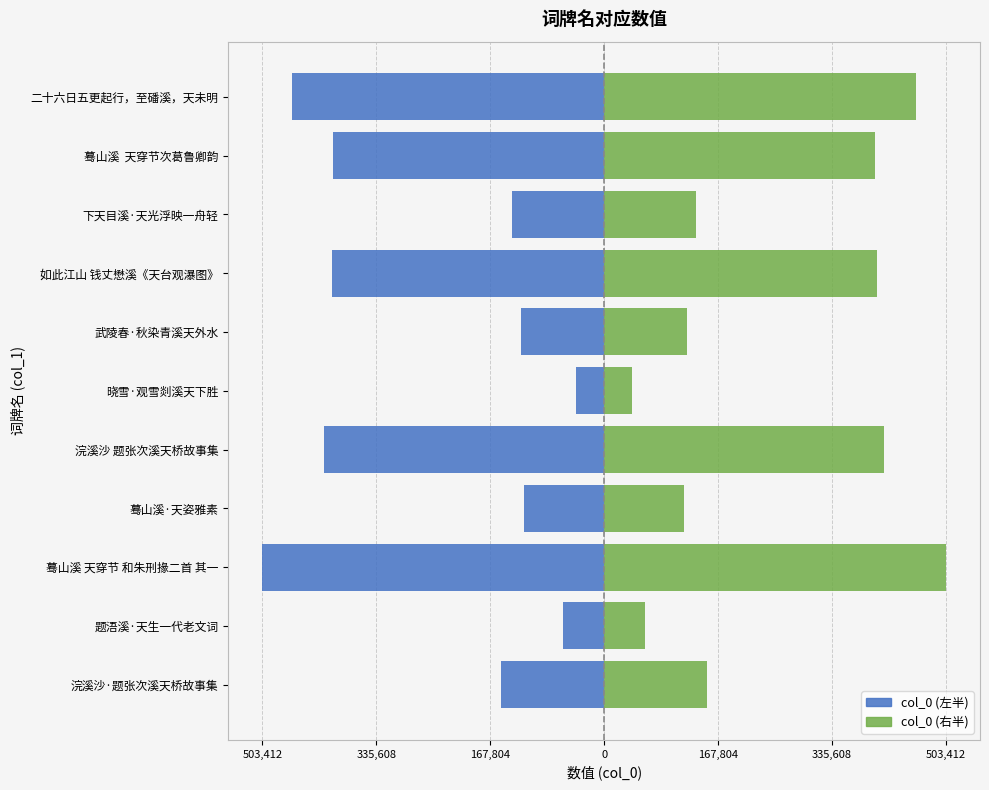

True or false: col_0 (右) has a value of 121924.1 at 蓦山溪 天穿节 和朱刑掾二首 其一.

False